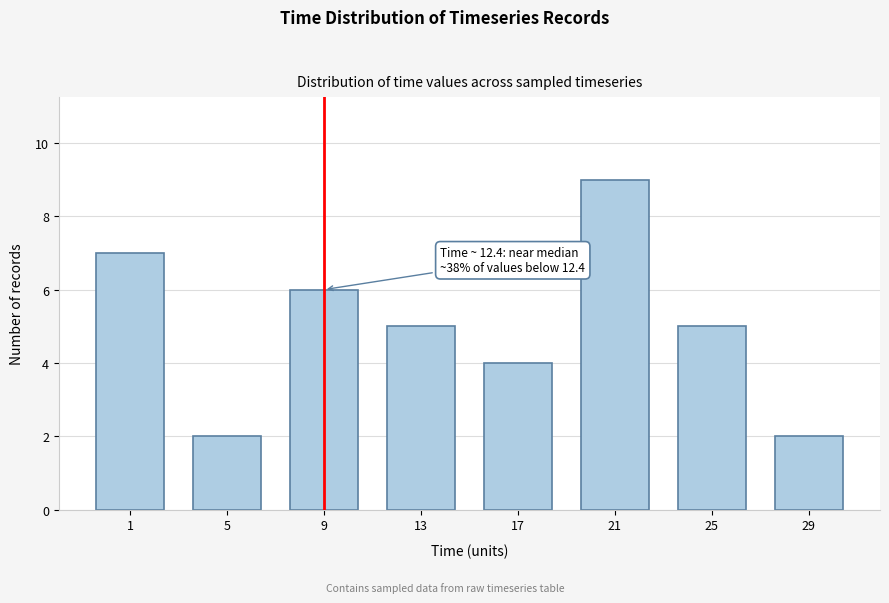

Reading left to right, transcribe all the data shown in this chart.

7	2	6	5	4	9	5	2